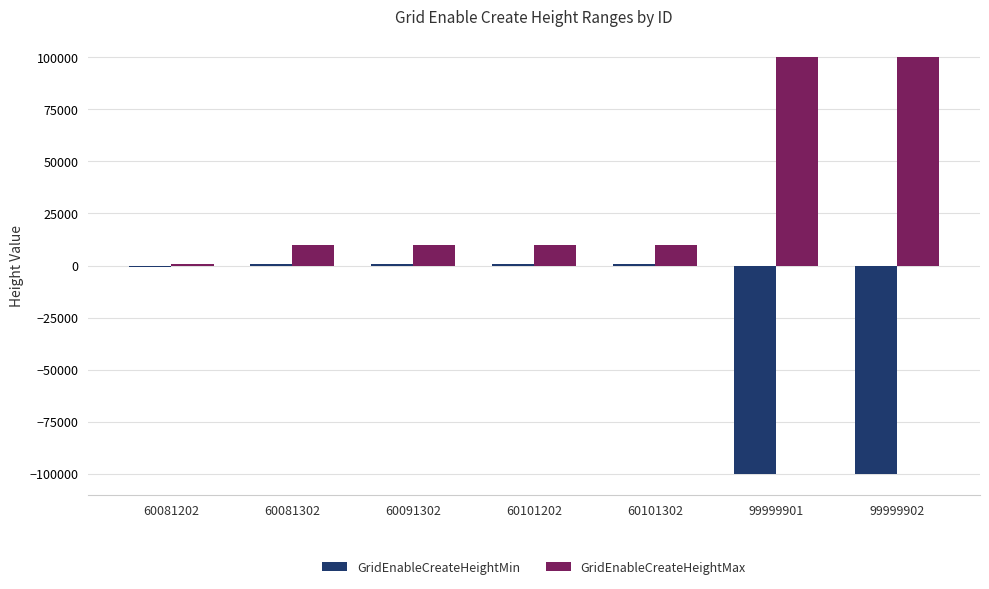

Is it true that GridEnableCreateHeightMin equals 600 at 60091302?

True